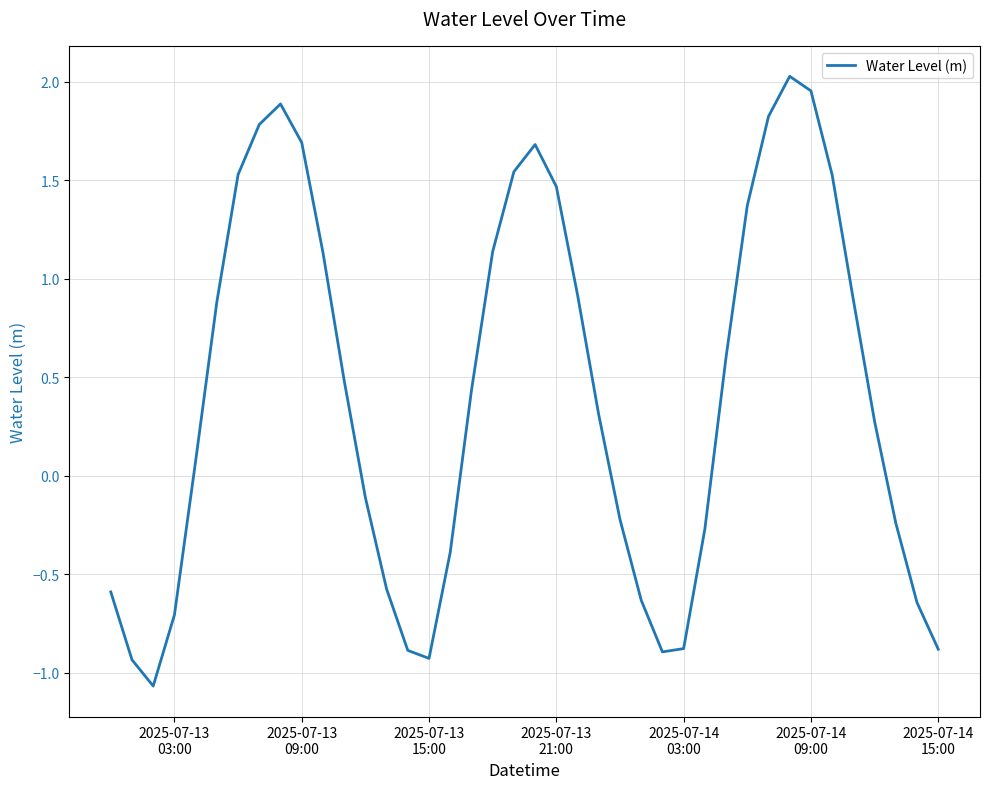

How many distinct data groups are displayed?

1